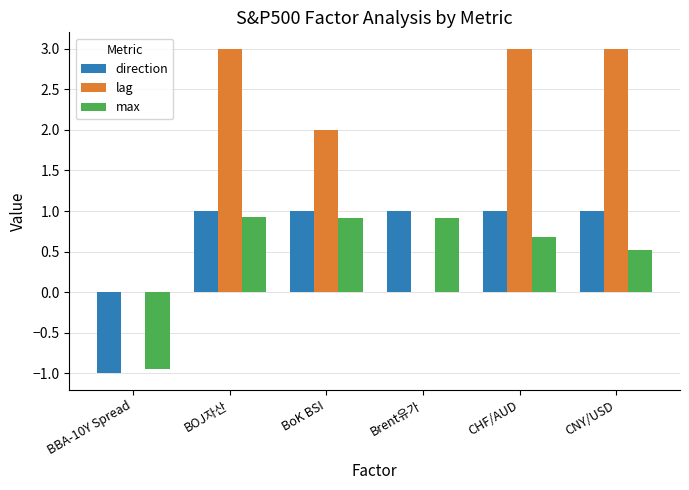

What is the maximum value for lag?

3.0